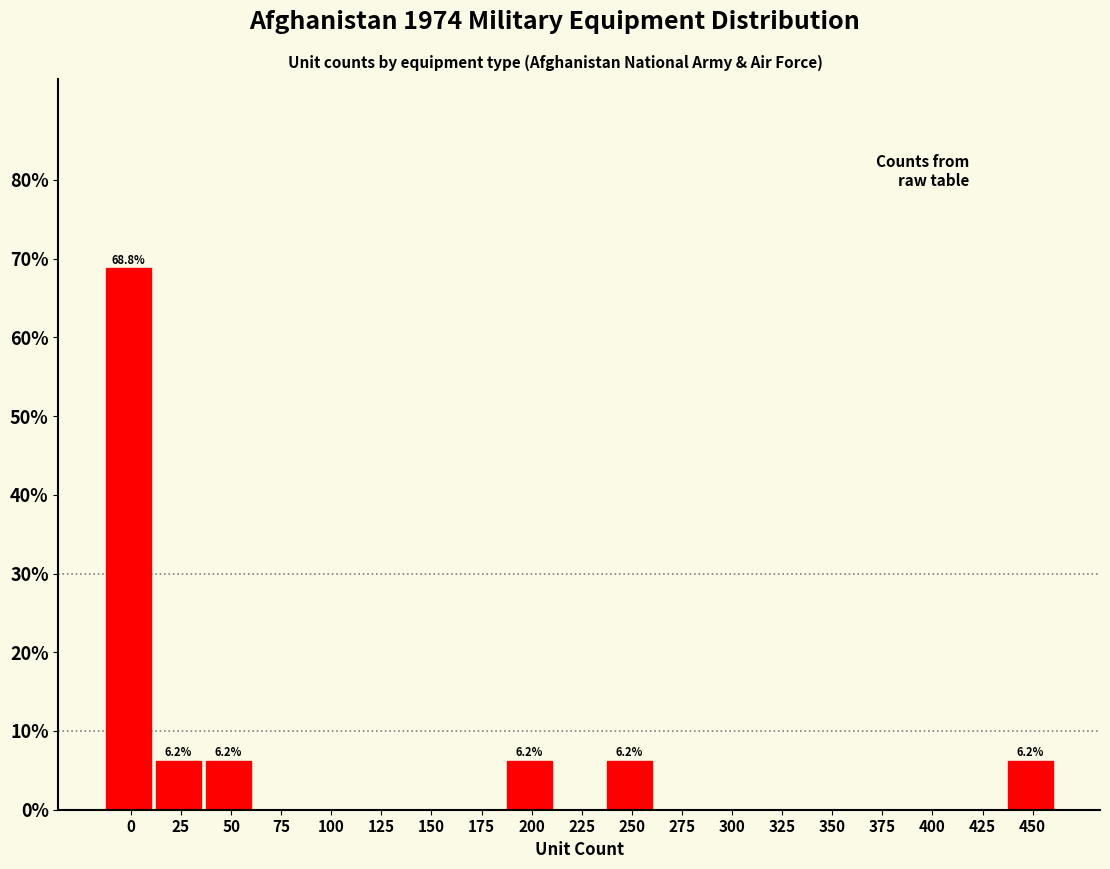

Are the bars horizontal?

No